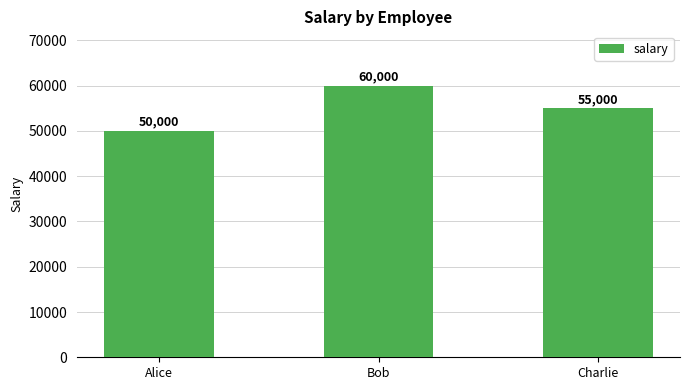

List the labels in order of value, smallest first.

Alice, Charlie, Bob